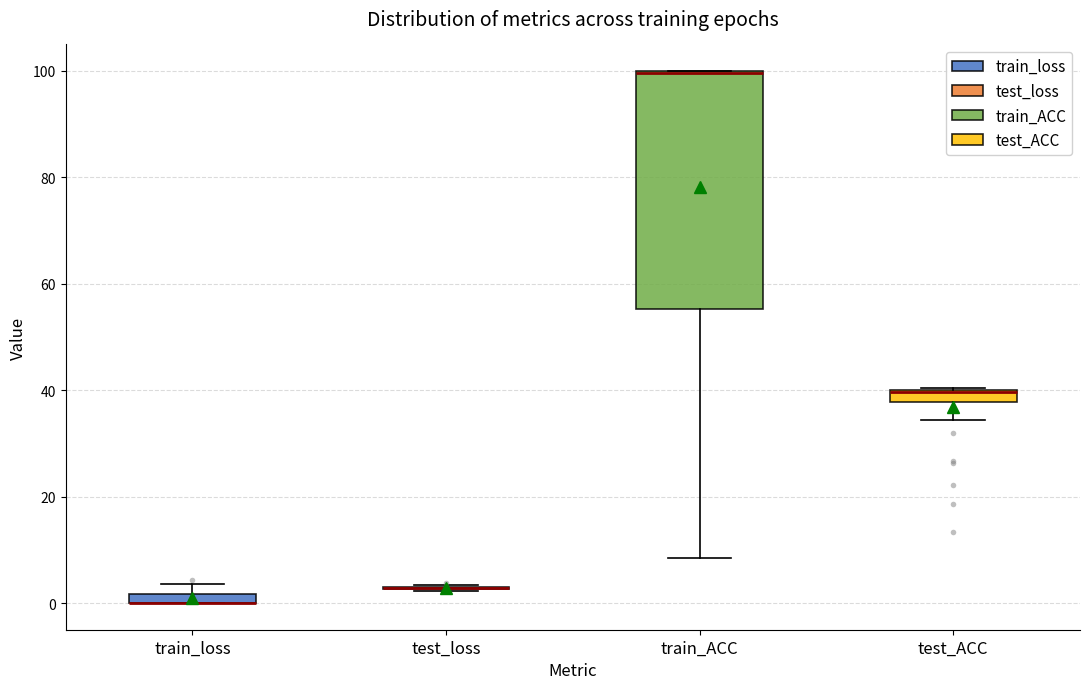

Comparing the boxes themselves (not the whiskers), which one is the tallest?

train_ACC